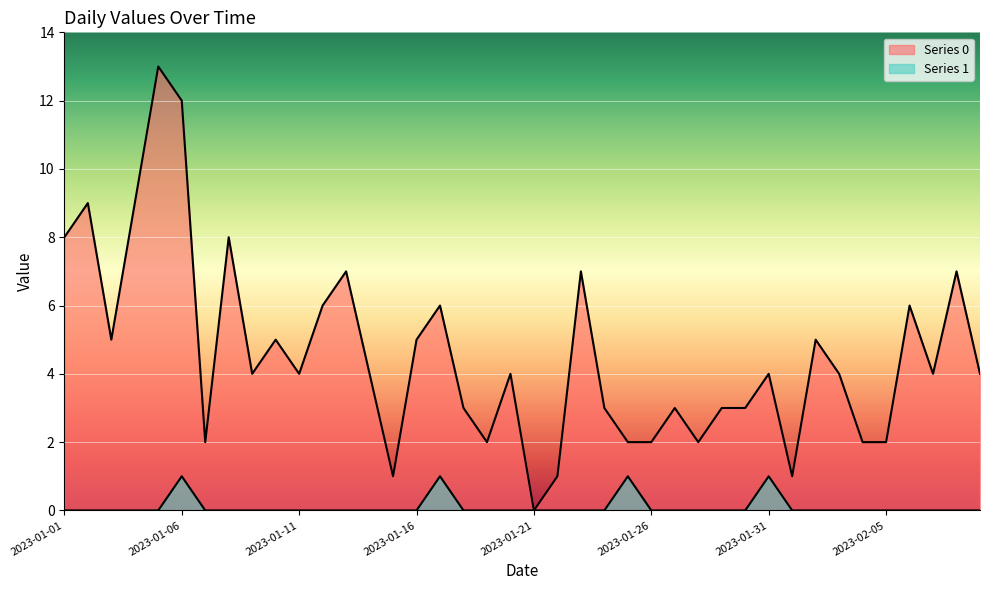

Is it true that Series 0 equals 8 at 2023-01-08?

True